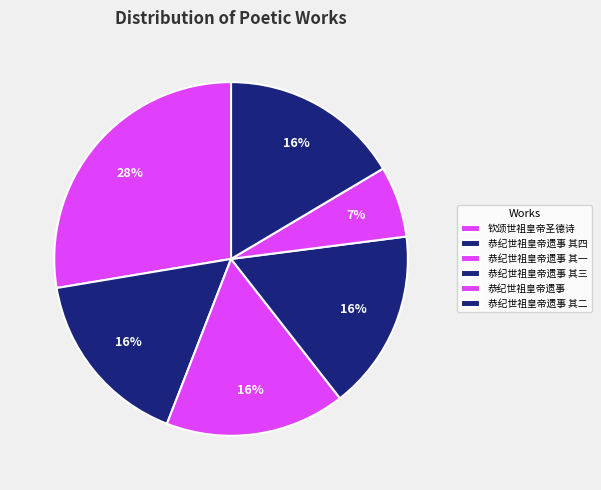

True or false: 恭纪世祖皇帝遗事 其四 accounts for 16% of the total.

True